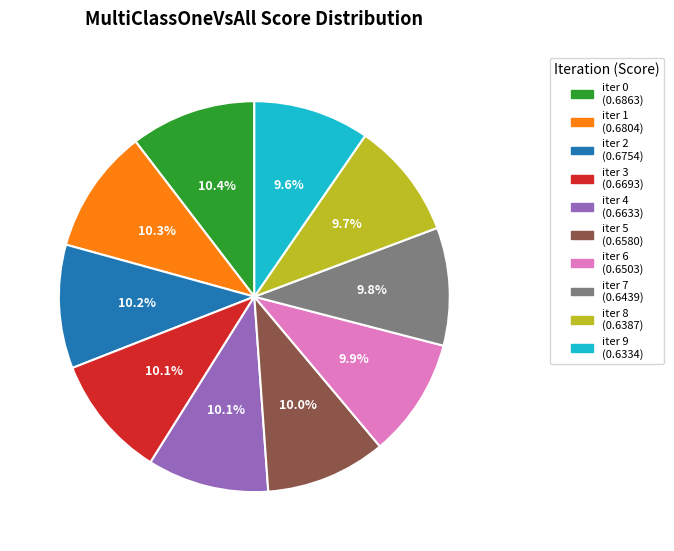

Is there a majority slice in this chart?

No